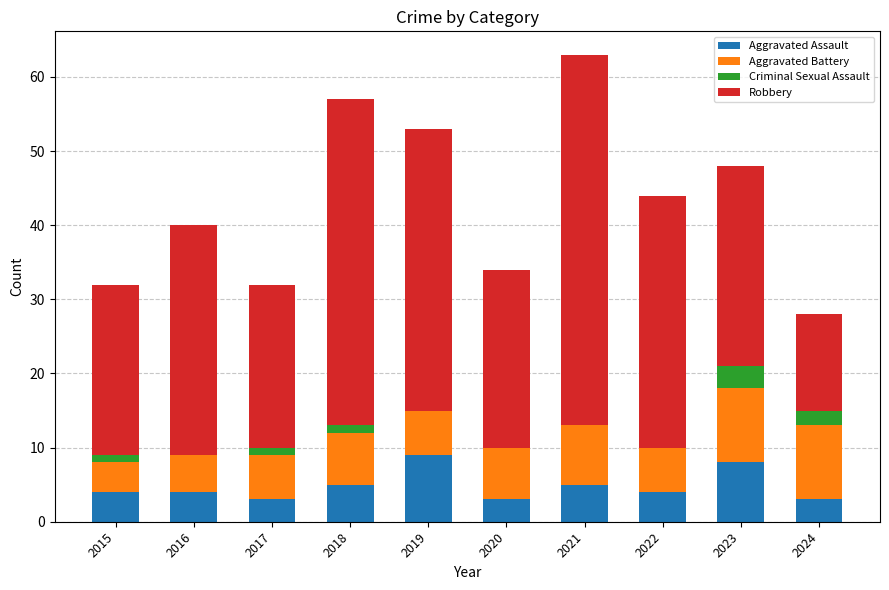

At which category is the sum across all series the highest?

2021